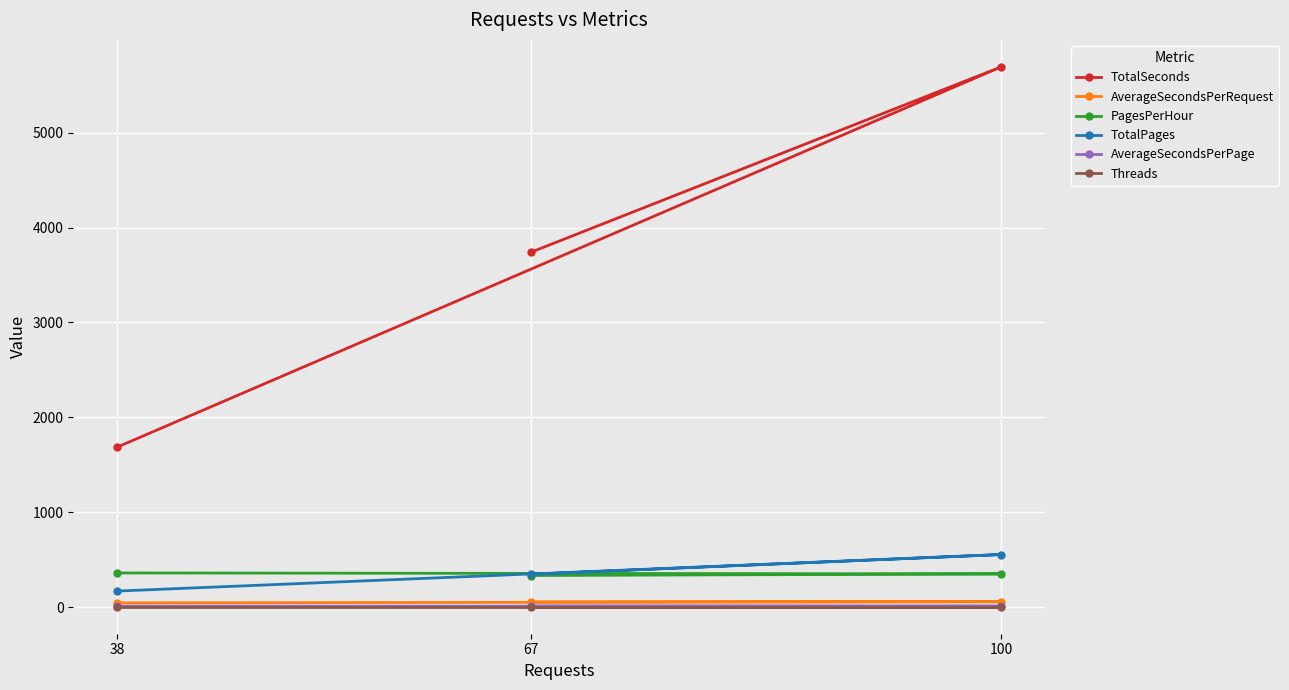

At which label does PagesPerHour first exceed 350?

38